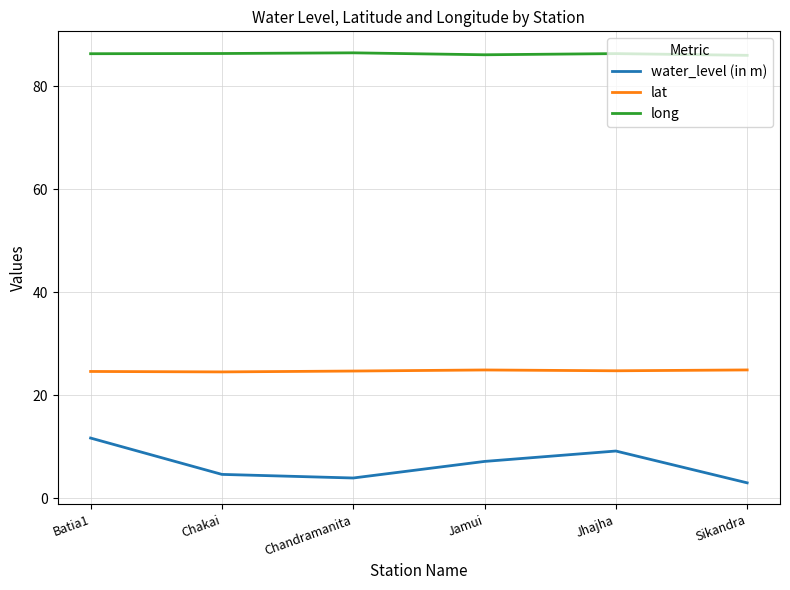

The long series shows 143.0 at Chandramanita. True or false?

False